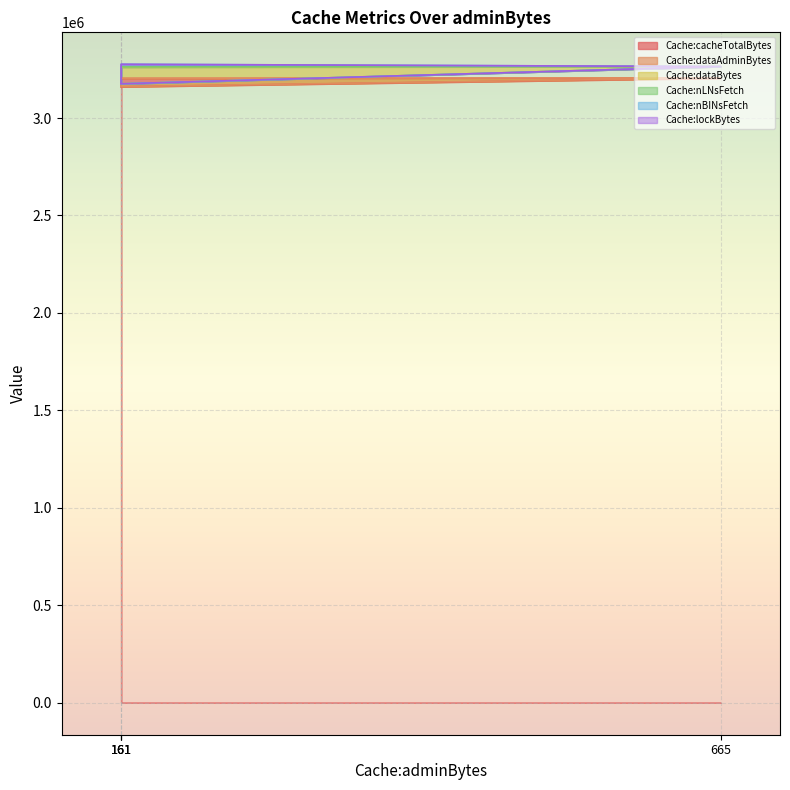

Is it true that Cache:dataBytes equals 3264050 at 665?

True